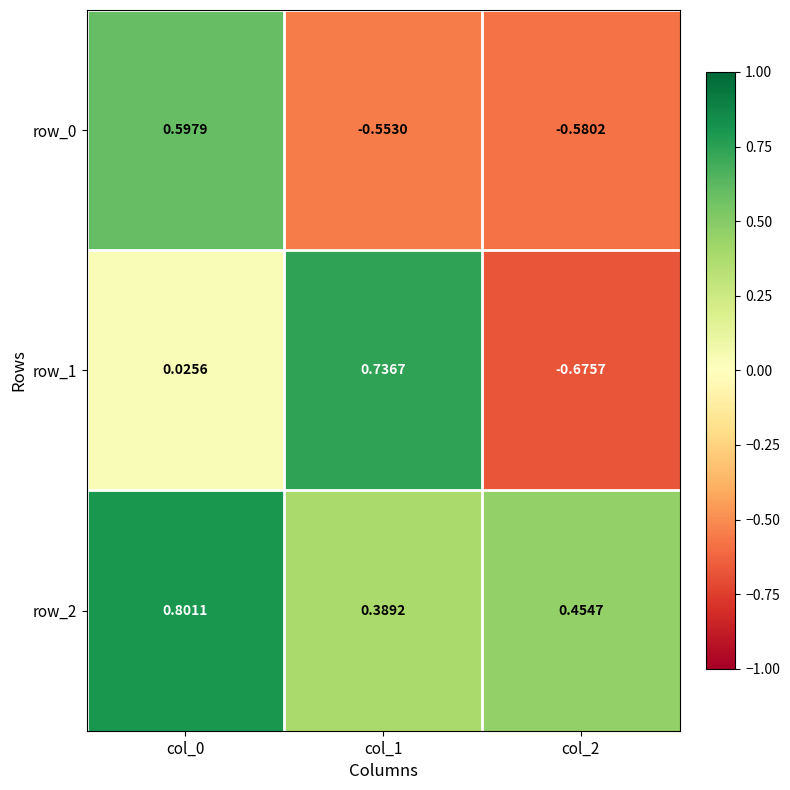

Which series has the largest range (max minus min)?

row_1